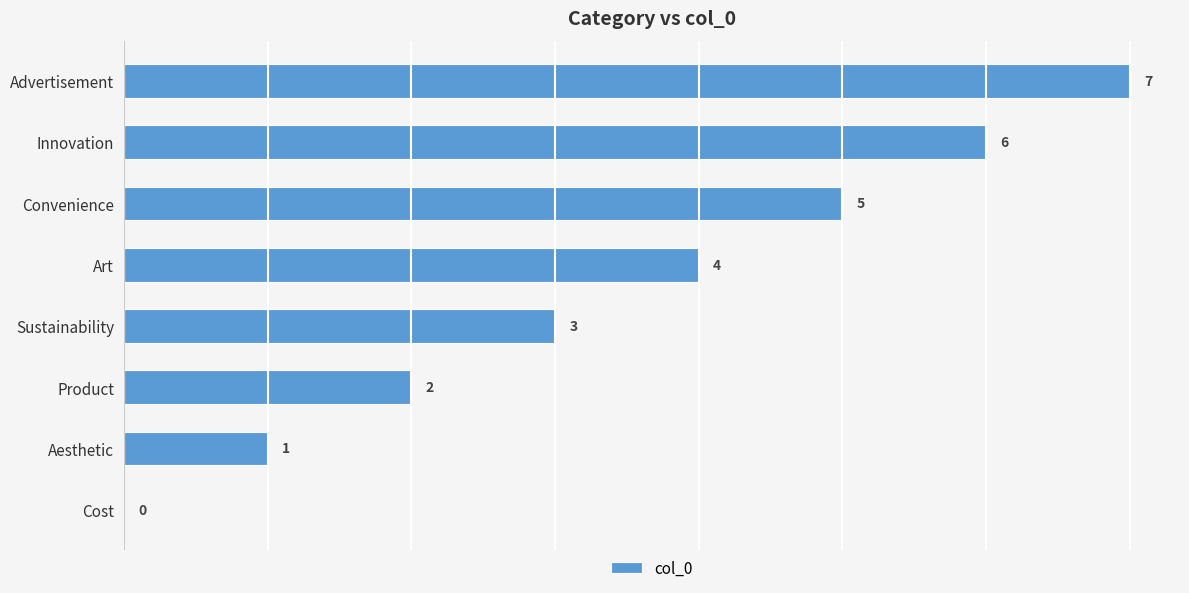

The chart shows a value of 0 at Aesthetic. True or false?

False